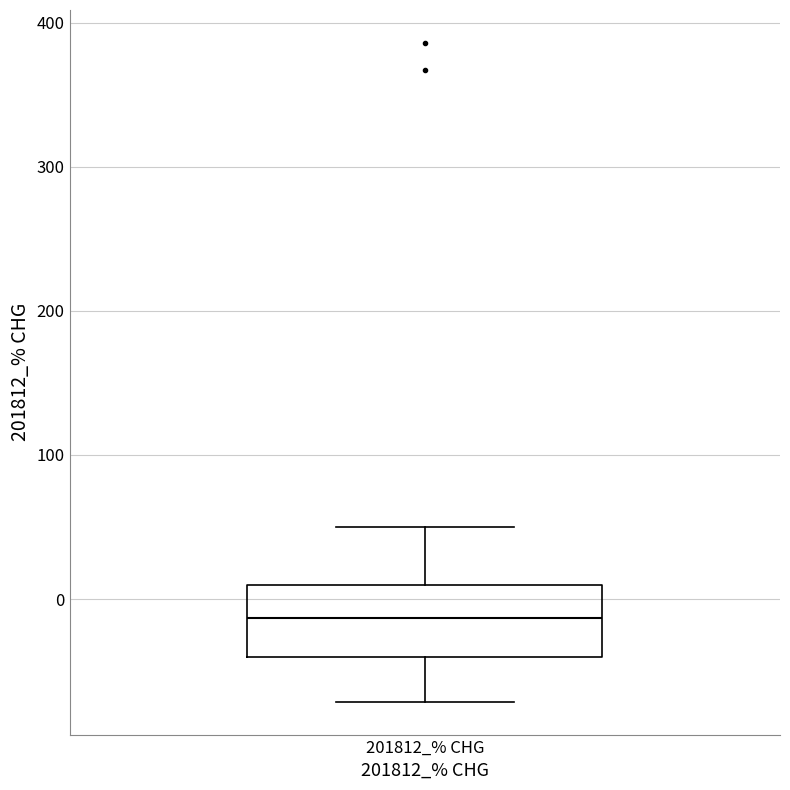

Transcribe this box plot: give where the median line is, the range the box spans, and where the two whiskers end, as read against the y-axis. The values are not printed on the chart, so give them approximately, as read against the axis.

median -10, box -40 to 10, whiskers -70 to 50